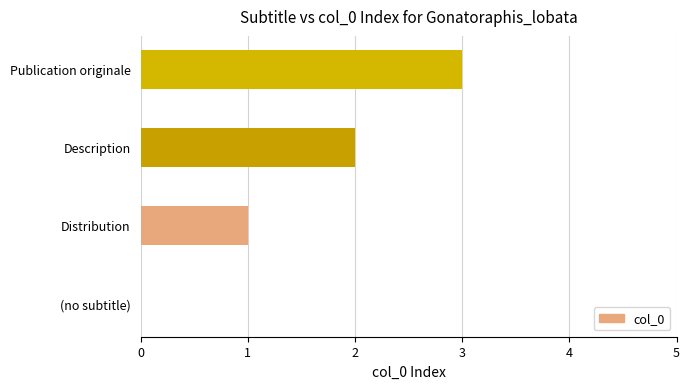

How many series are shown in this chart?

1